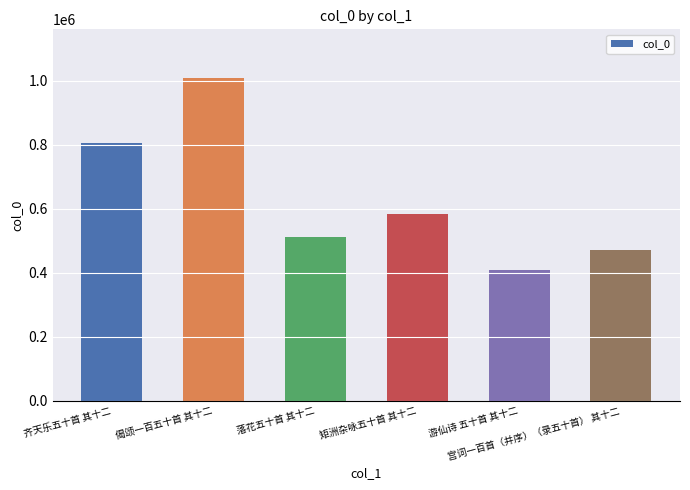

How many categories are shown in the chart?

6